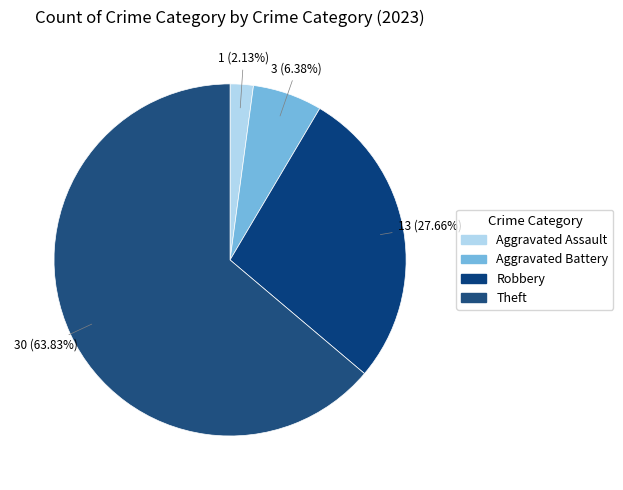

Rank the categories by value from lowest to highest.

Aggravated Assault, Aggravated Battery, Robbery, Theft